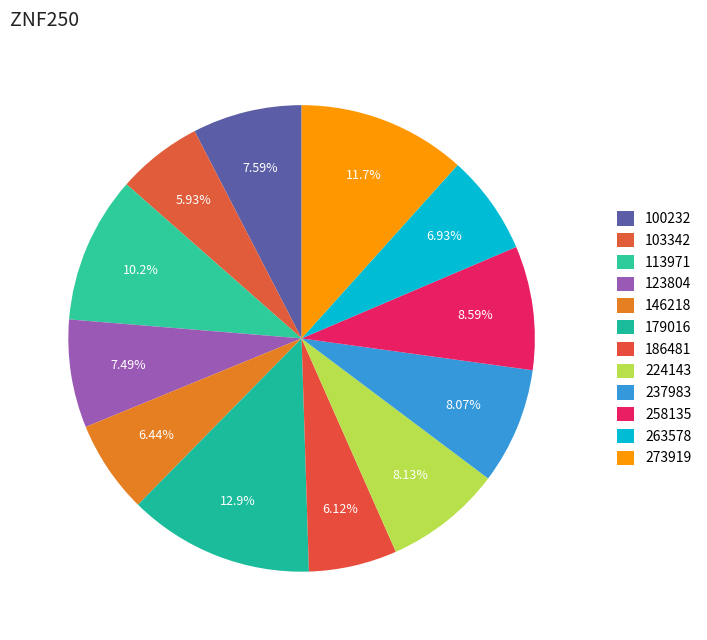

What percentage do 100232 and 273919 together represent?

19.2%